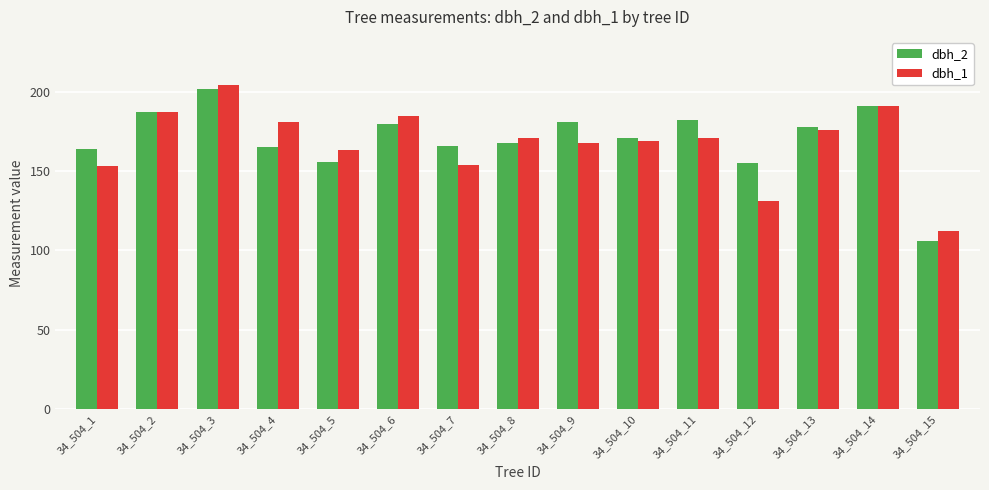

What is the value of the dbh_2 bar at the 9th from the left?

181